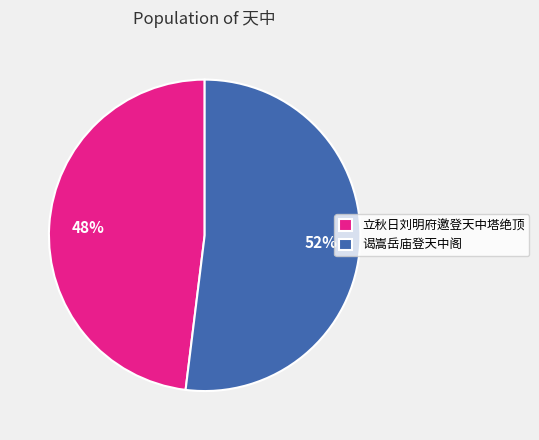

How many segments does this pie chart have?

2